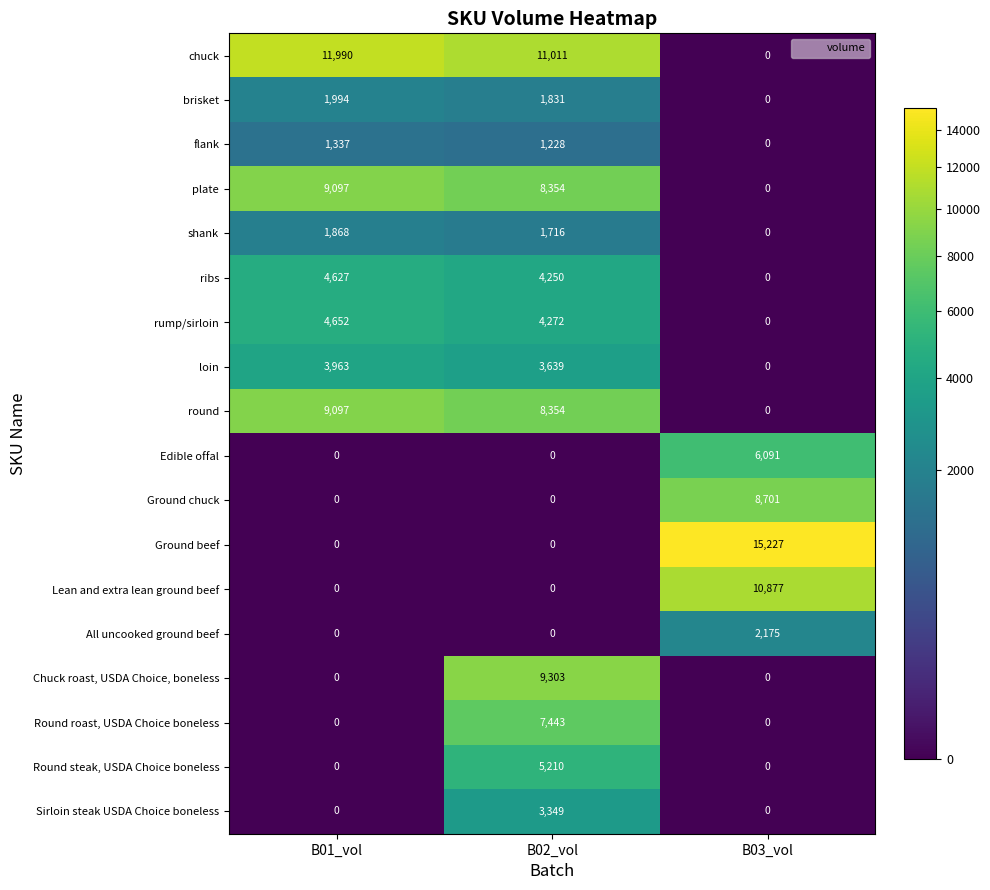

Rank the categories by ribs value from highest to lowest.

B01_vol, B02_vol, B03_vol